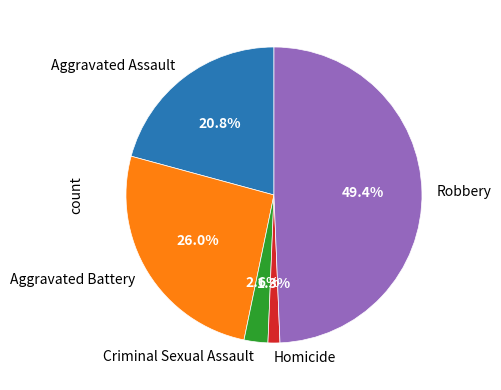

To the nearest percent, what is the difference between the Criminal Sexual Assault and Aggravated Battery slice percentages?

23%